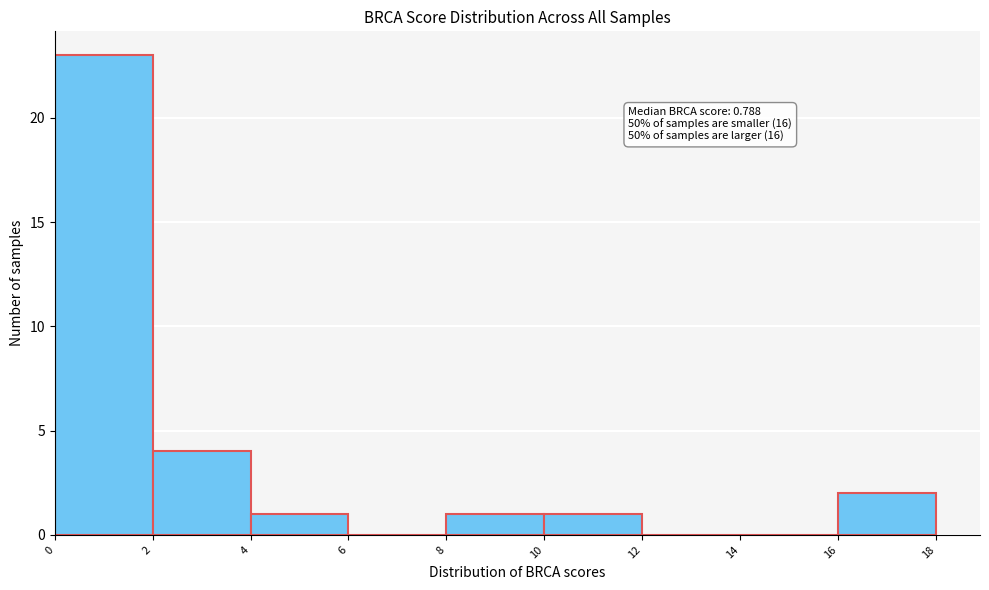

Which range on the x-axis has the tallest bar?

0 to 2